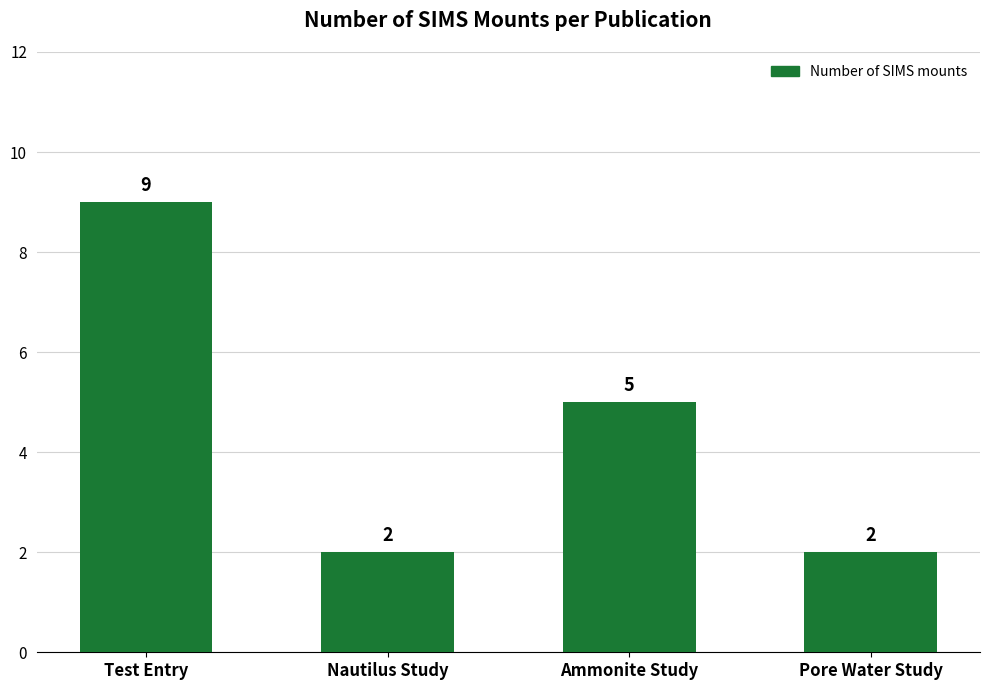

The chart shows a value of 2 at Nautilus Study. True or false?

True